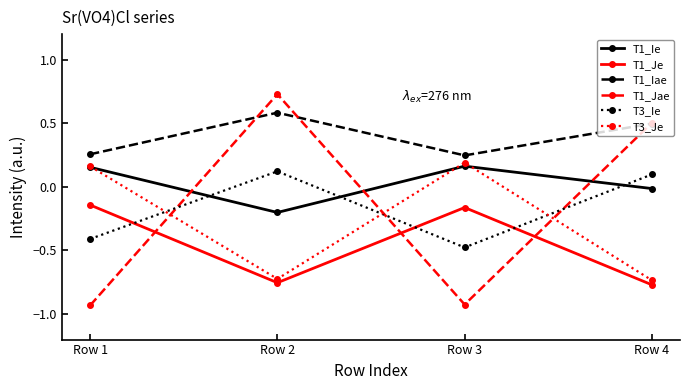

Which category has the lowest value in the T3_Ie series?

Row 3